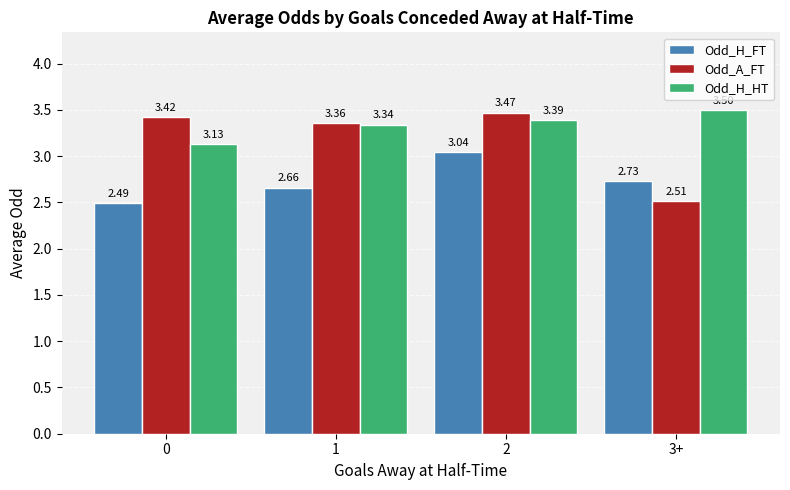

Which series has the widest spread of values?

Odd_A_FT